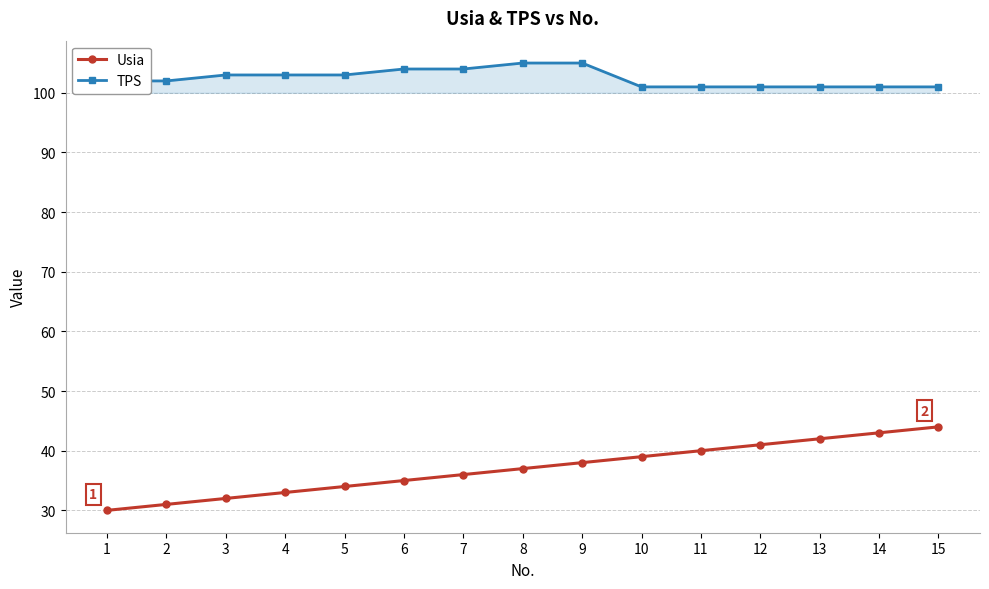

Which series has the widest spread of values?

Usia